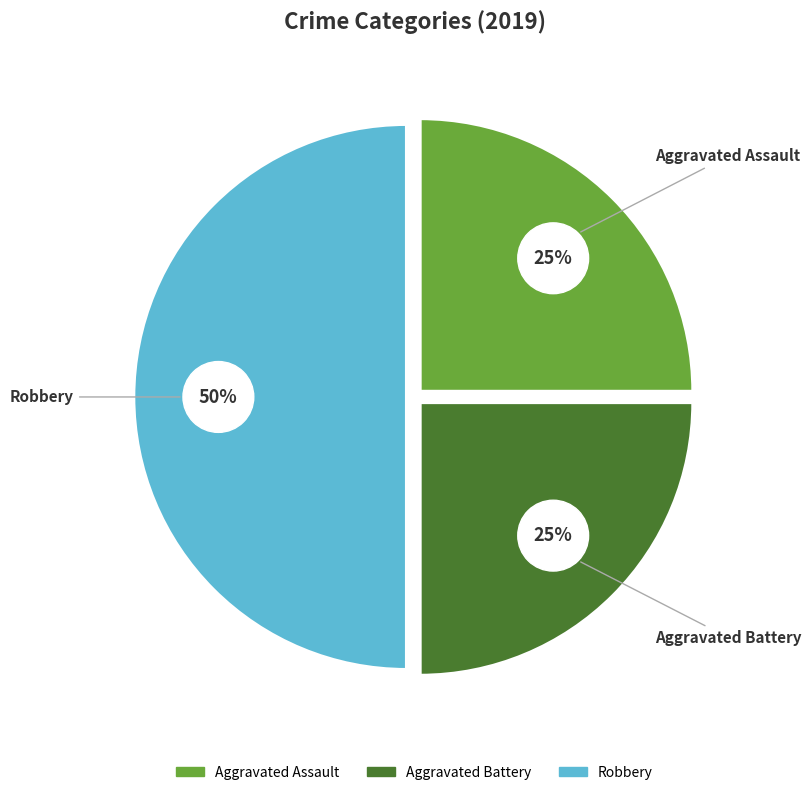

To the nearest percent, what is the average slice percentage?

33%